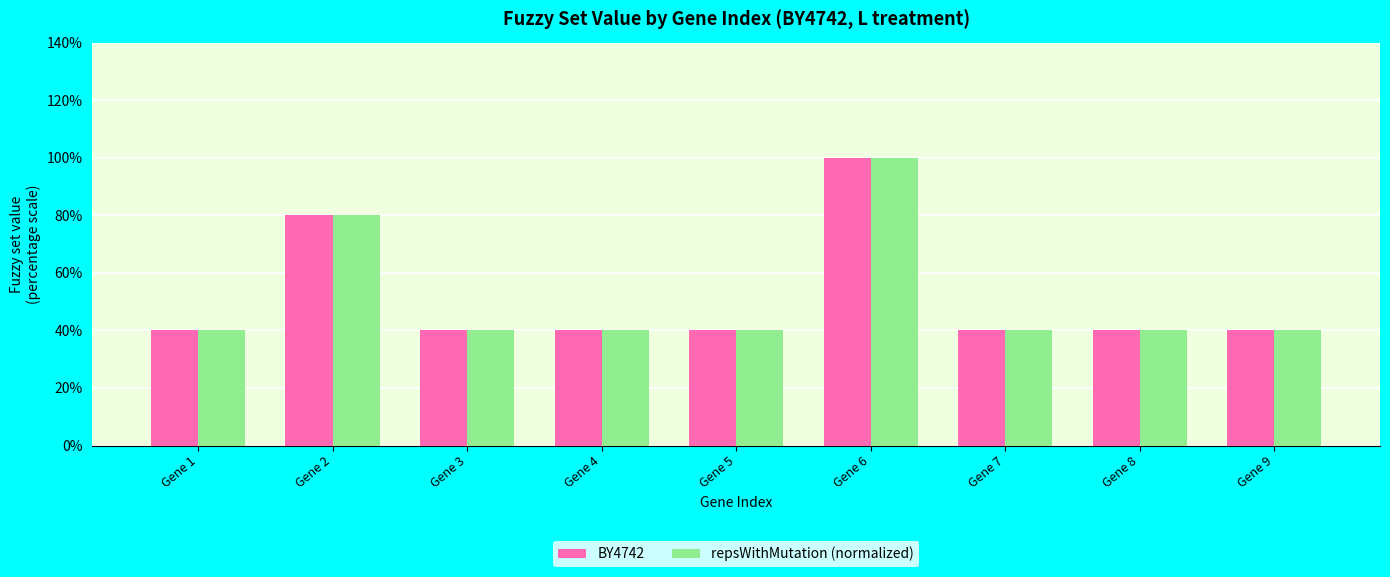

Which category has the lowest value across all series?

Gene 1